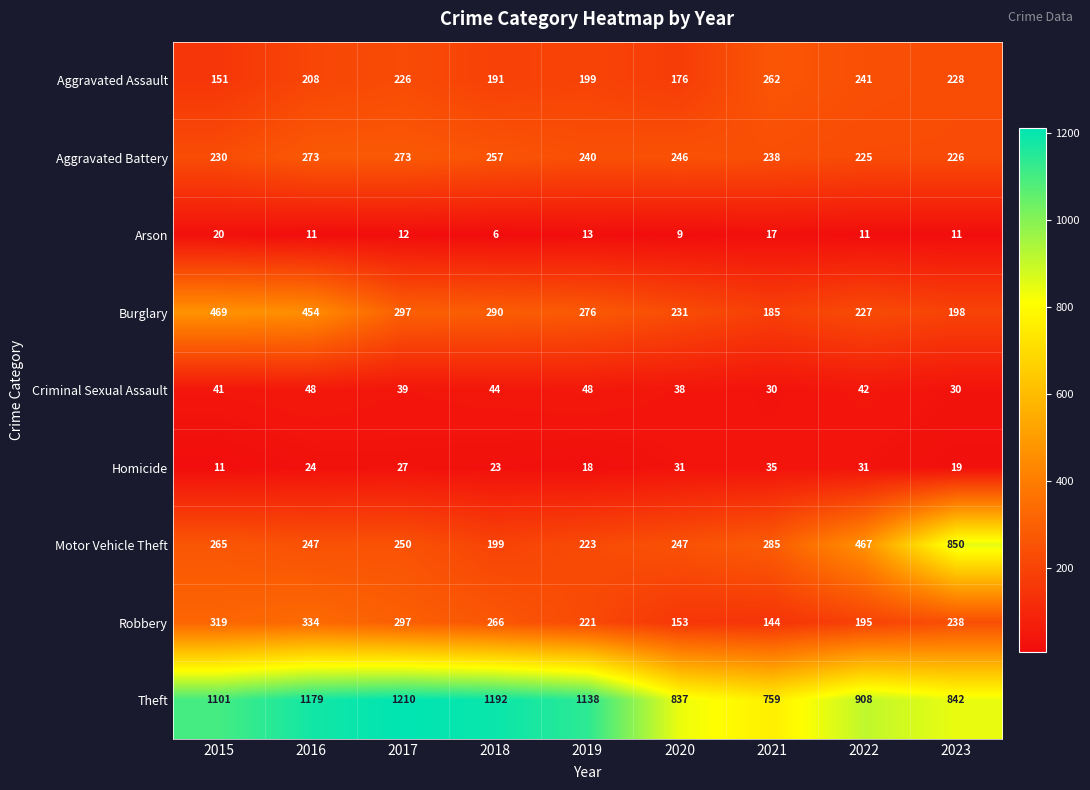

True or false: Theft has a value of 908 at 2022.

True